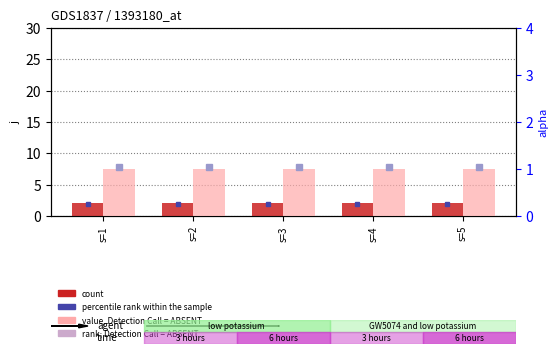

What is the value of the j bar at the 1st from the left?

2